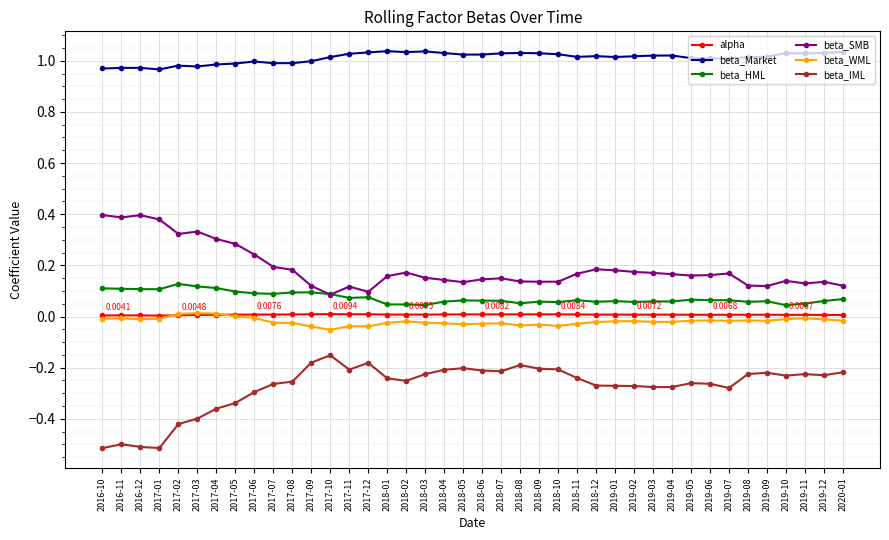

True or false: beta_Market and beta_IML intersect in this chart.

False